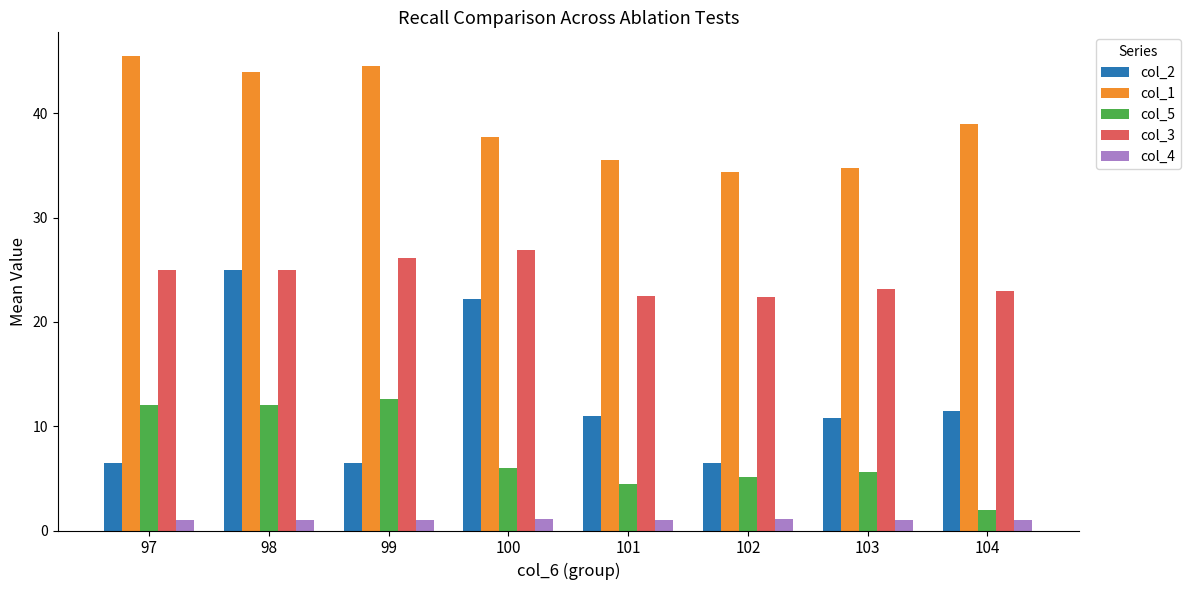

What is the average value of the col_4 series?

1.0